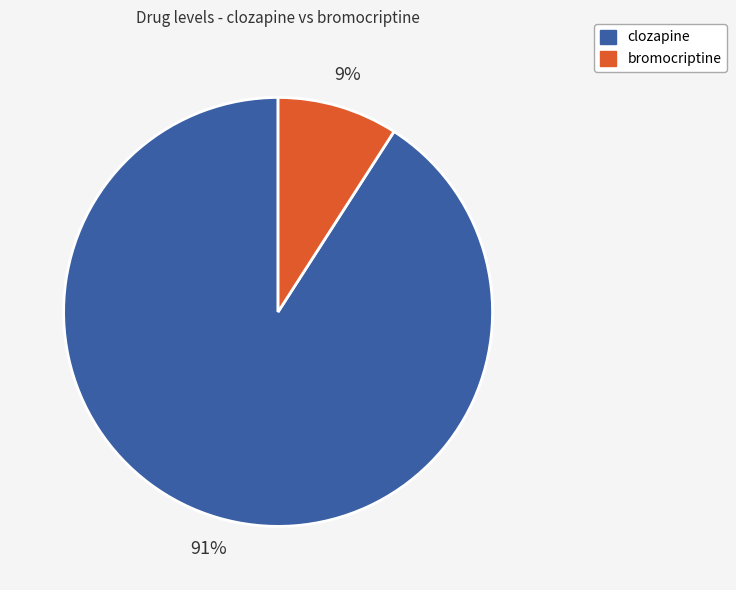

Do clozapine and bromocriptine together represent more than half of the pie?

Yes